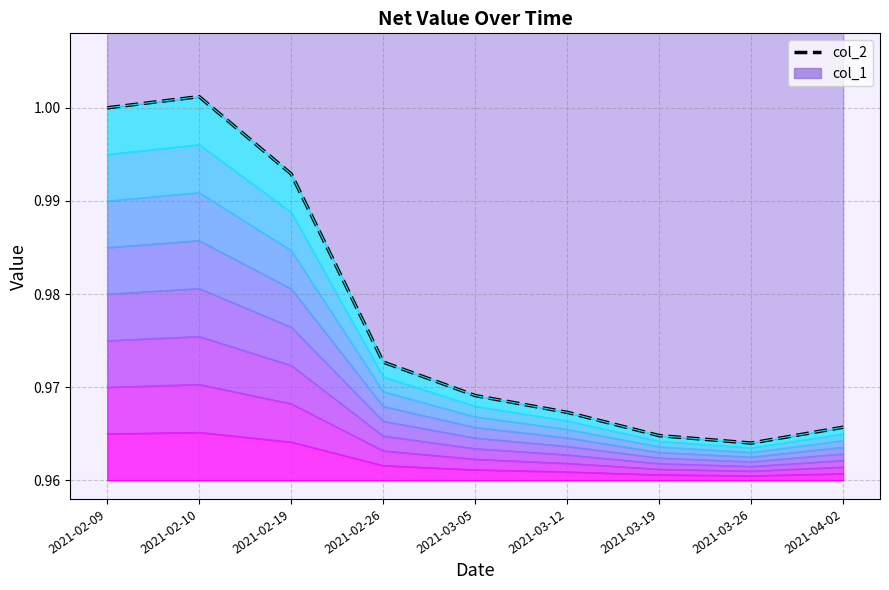

What is the label of the 3rd point from the right?

2021-03-19